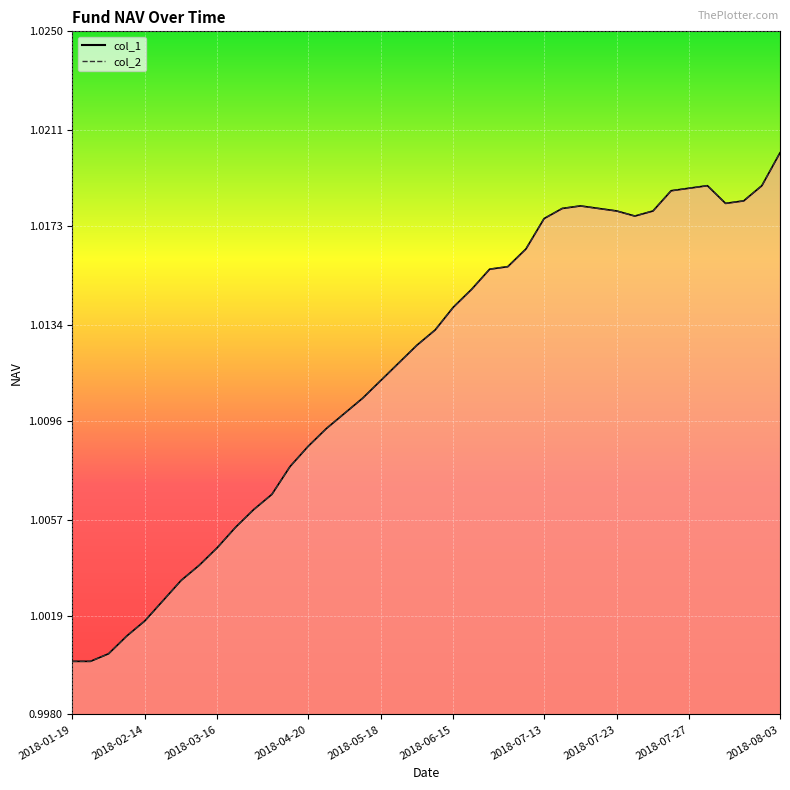

The col_1 line series shows 0.4 at 14. True or false?

False